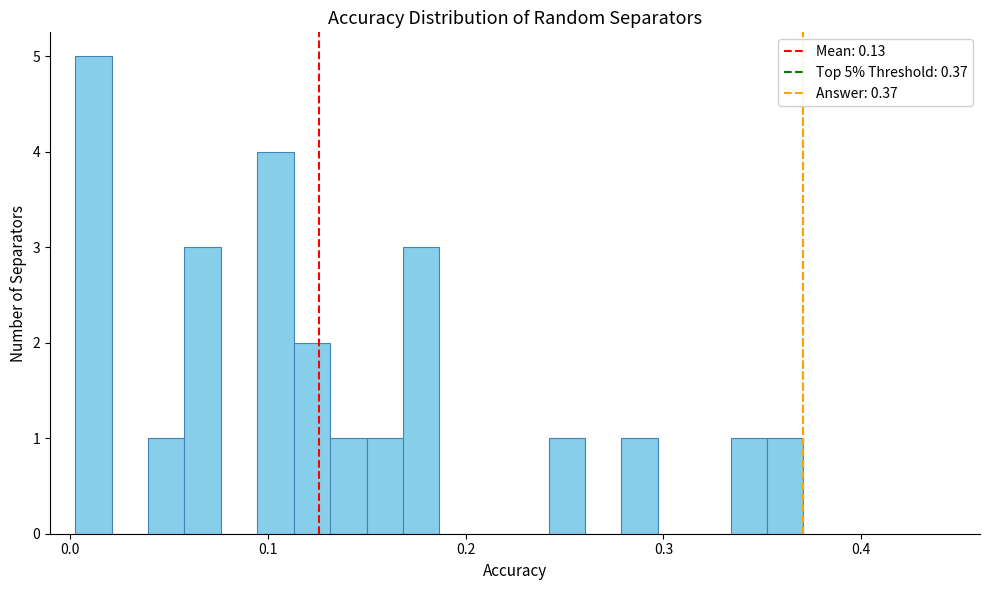

Around what value on the x-axis is the tallest bar? Give the approximate position of its centre, as read against the axis.

0.01